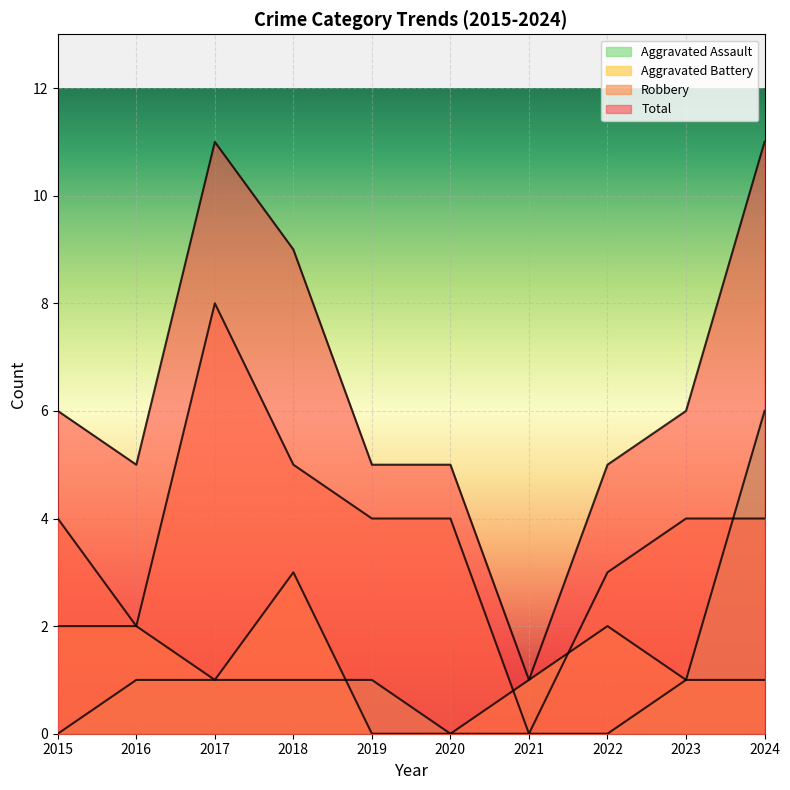

True or false: Robbery and Total intersect in this chart.

False